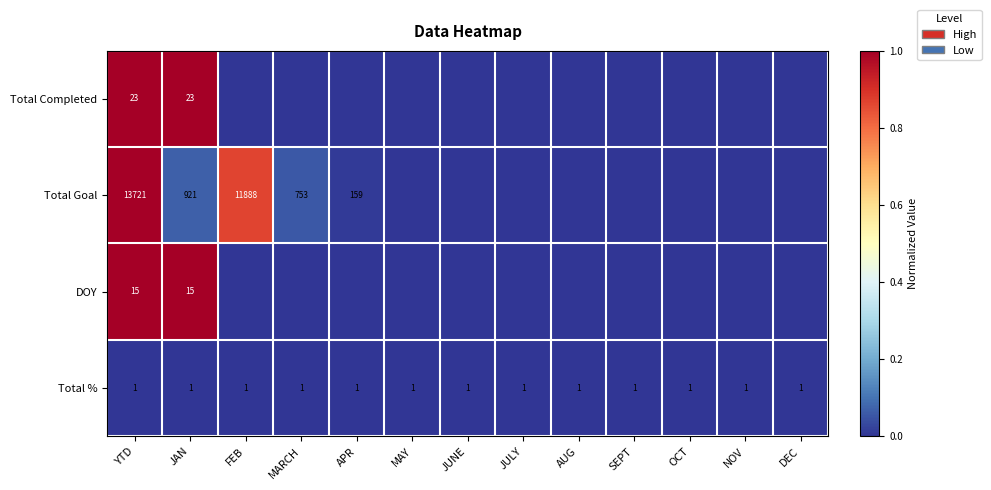

At how many categories does at least one series exceed 0?

5